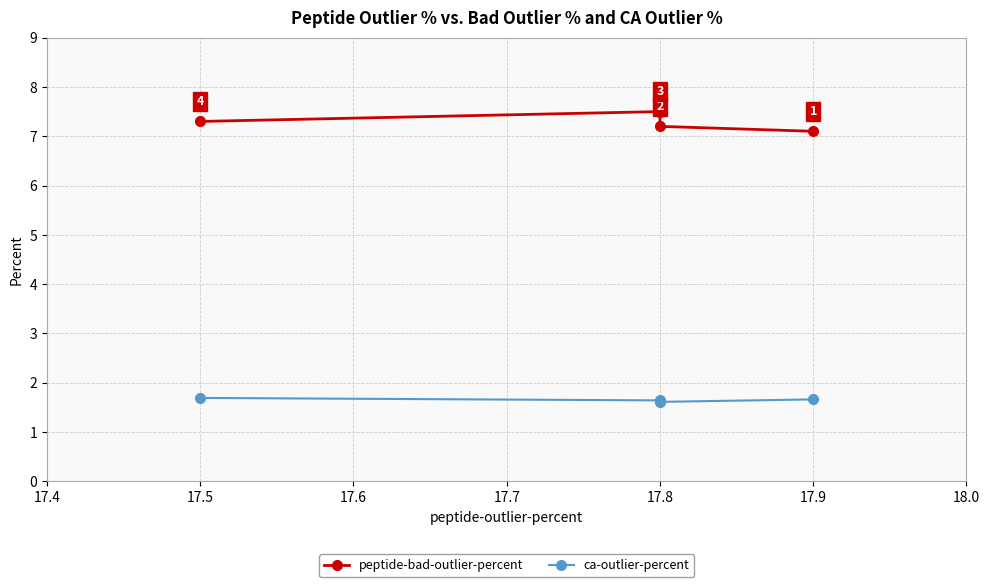

True or false: ca-outlier-percent and peptide-bad-outlier-percent cross at least once.

False